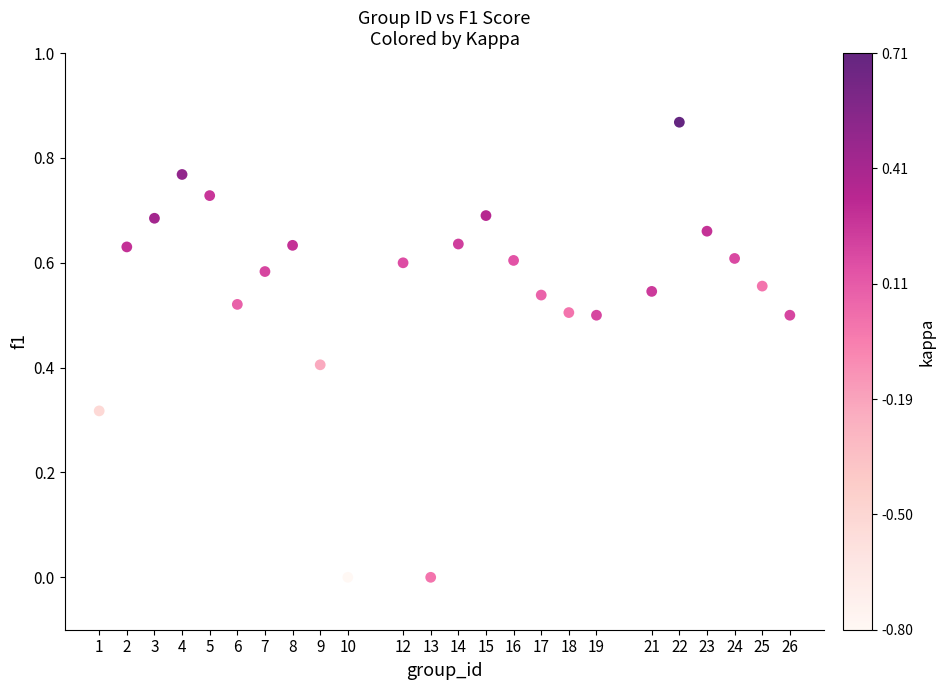

What is the range of X values (max minus min)?

25.0